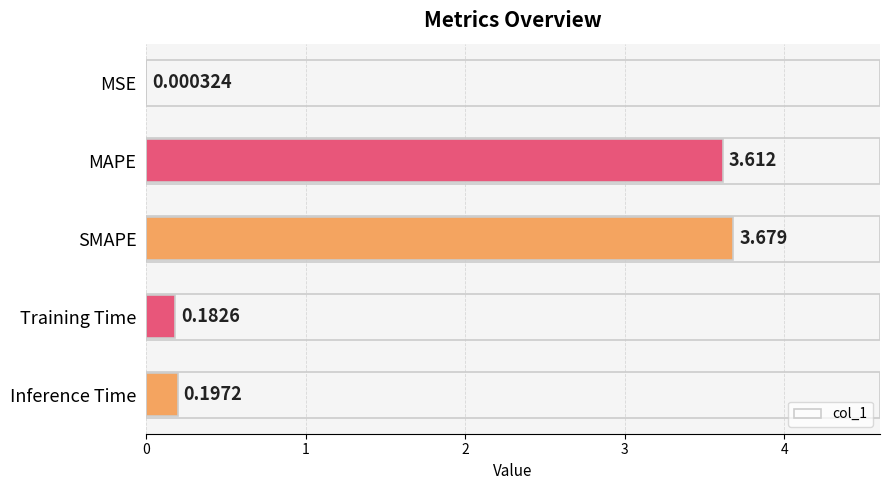

At which label is the value closest to 1?

Inference Time